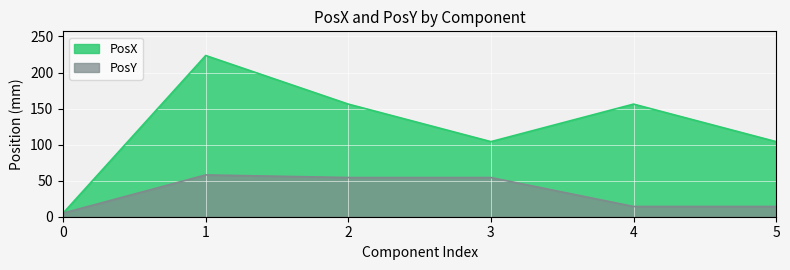

True or false: PosY and PosX intersect in this chart.

False